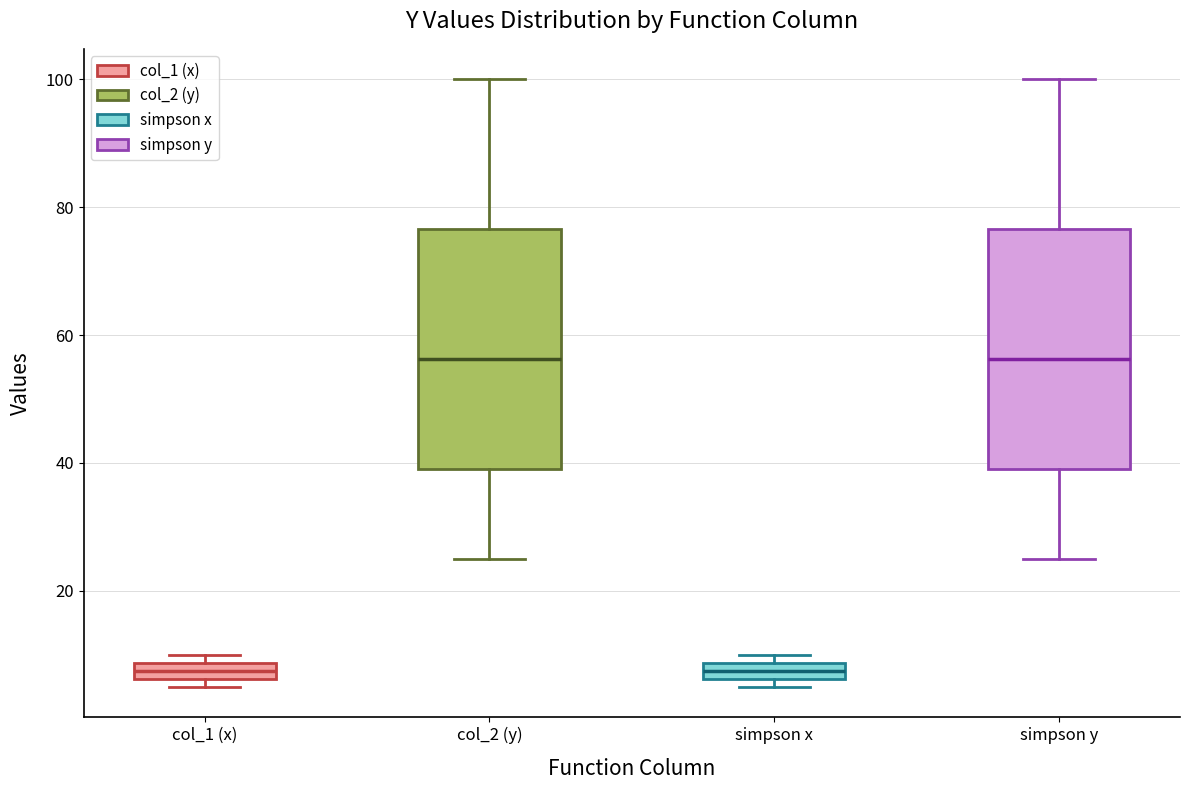

Where does the median line of the box for simpson y sit on the y-axis? The values are not printed on the chart, so give them approximately, as read against the axis.

56